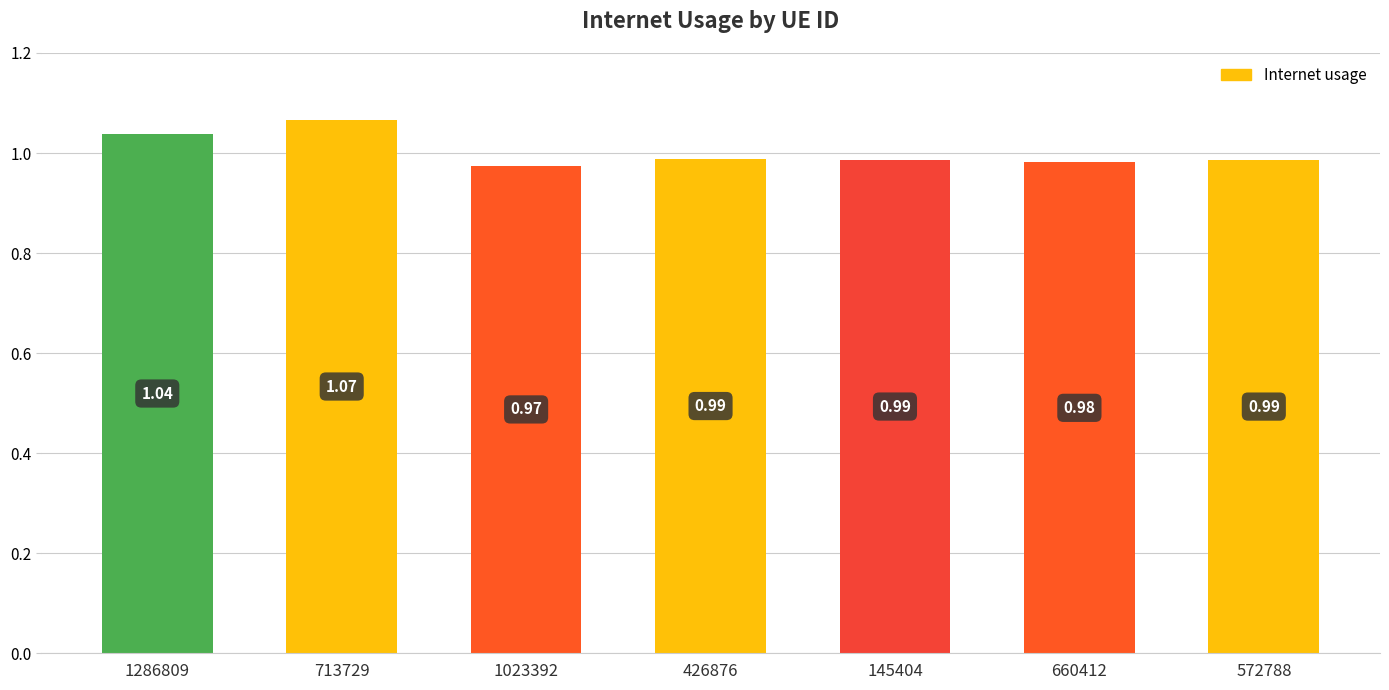

Is it true that the value at 713729 is 0.2?

False